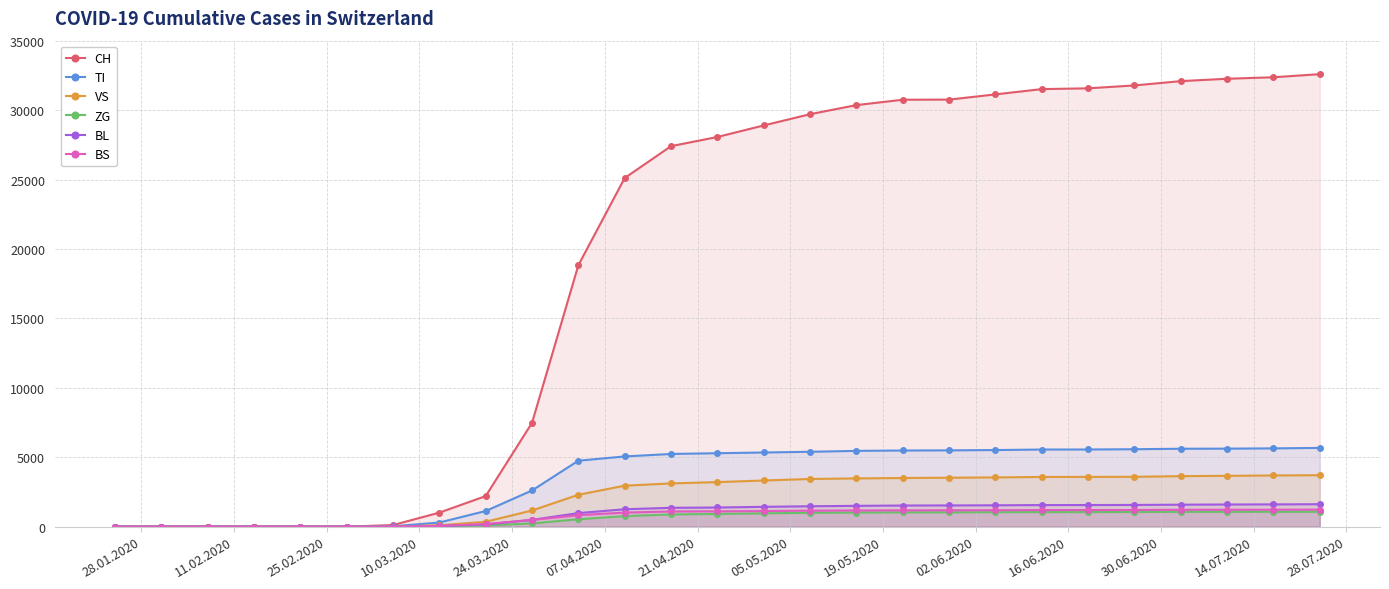

At how many categories does at least one series exceed 23530?

16